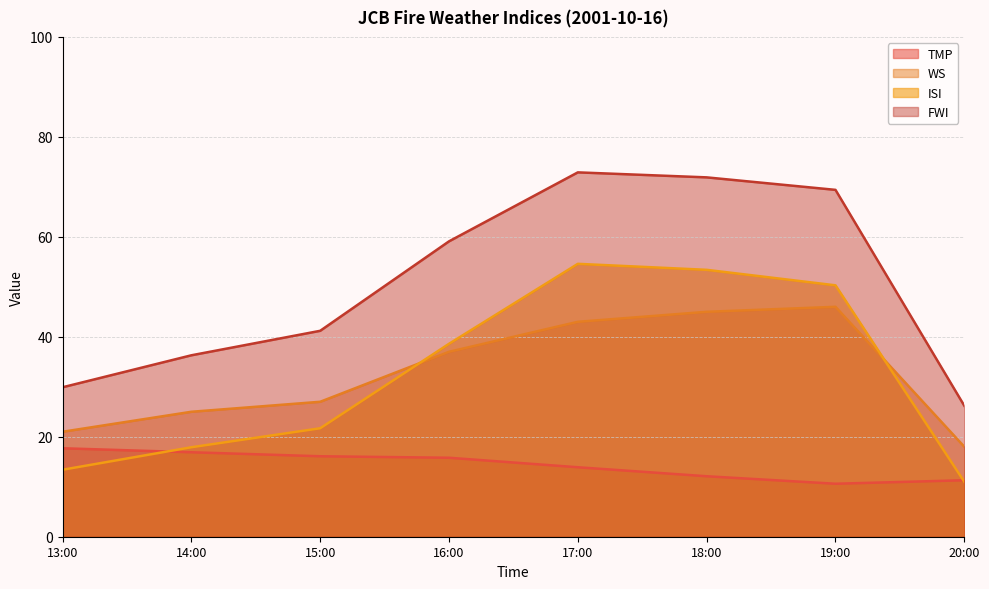

Which series changed the most between 13:00 and 15:00?

FWI